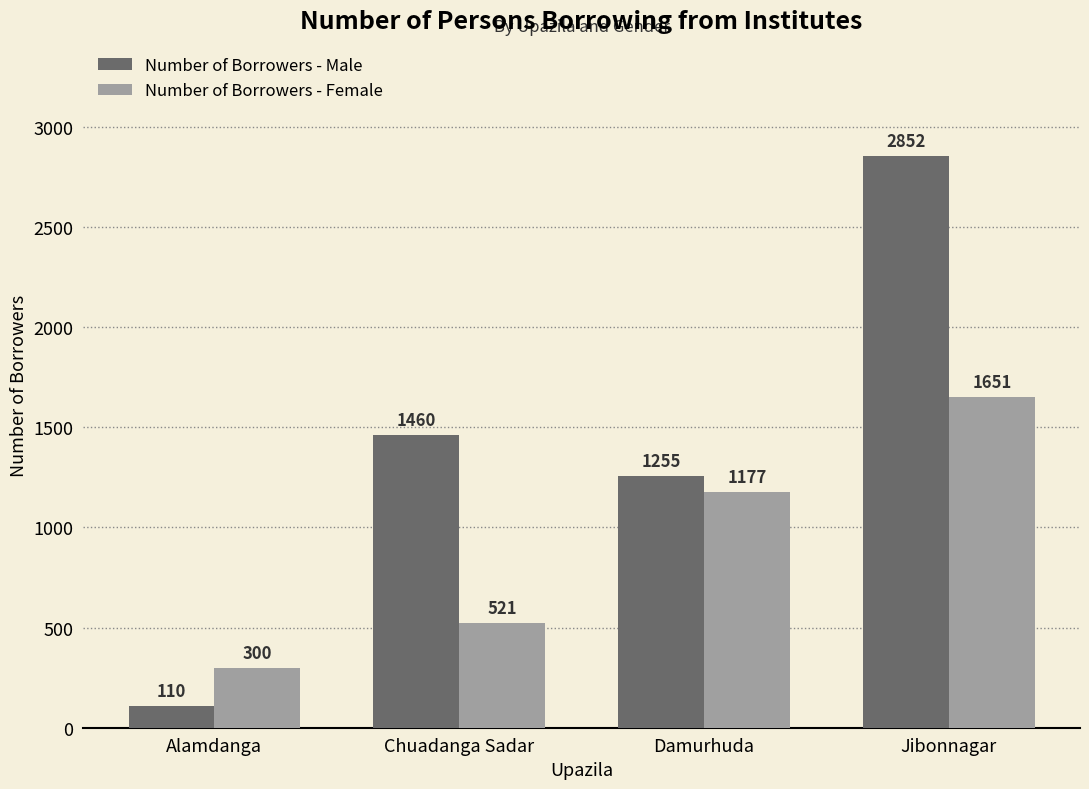

List the series in order of their overall mean, lowest first.

Number of Borrowers - Female, Number of Borrowers - Male